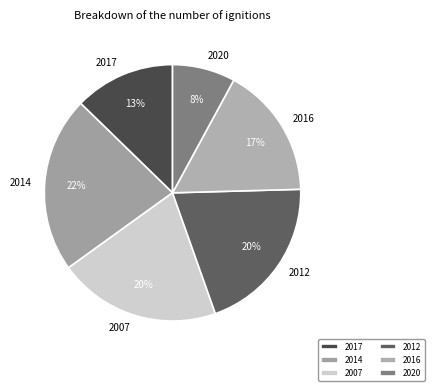

Approximately how many times larger is the value at 2007 compared to 2012?

1.0